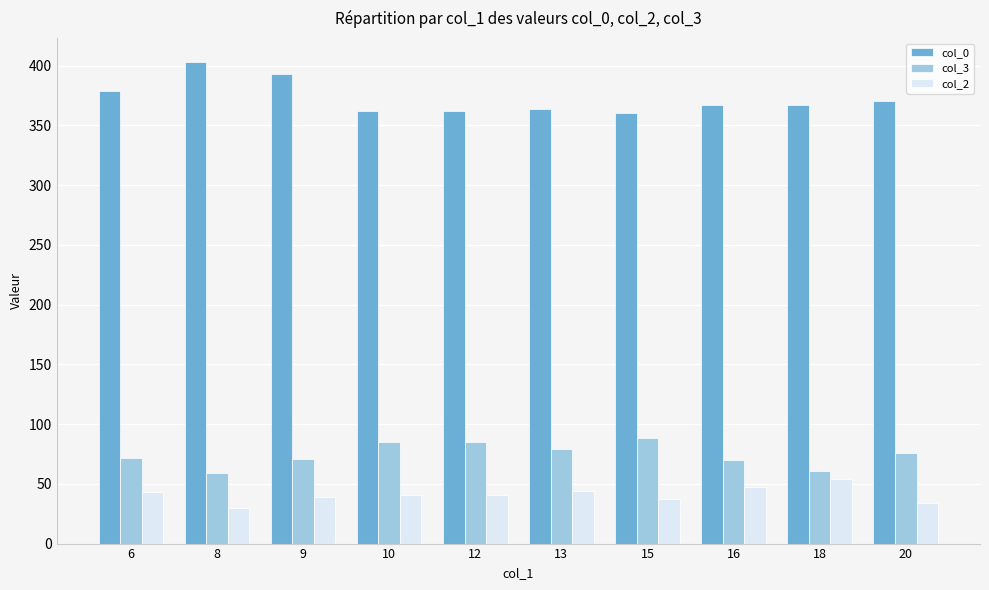

Which label corresponds to the largest value in the chart?

8